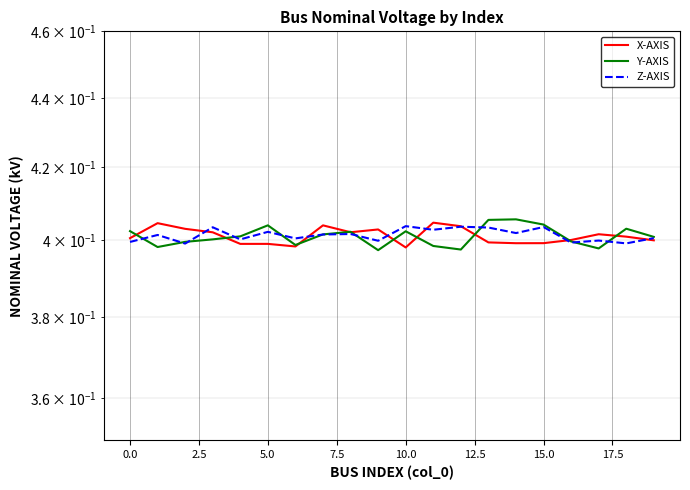

Which series has the widest spread of values?

Y-AXIS